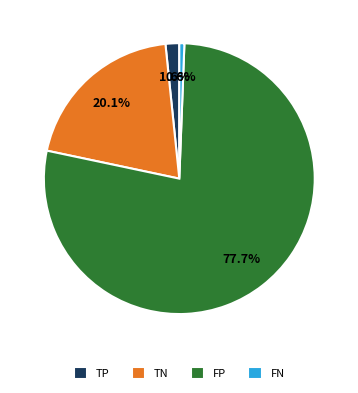

The TN slice represents 28% of the pie. True or false?

False